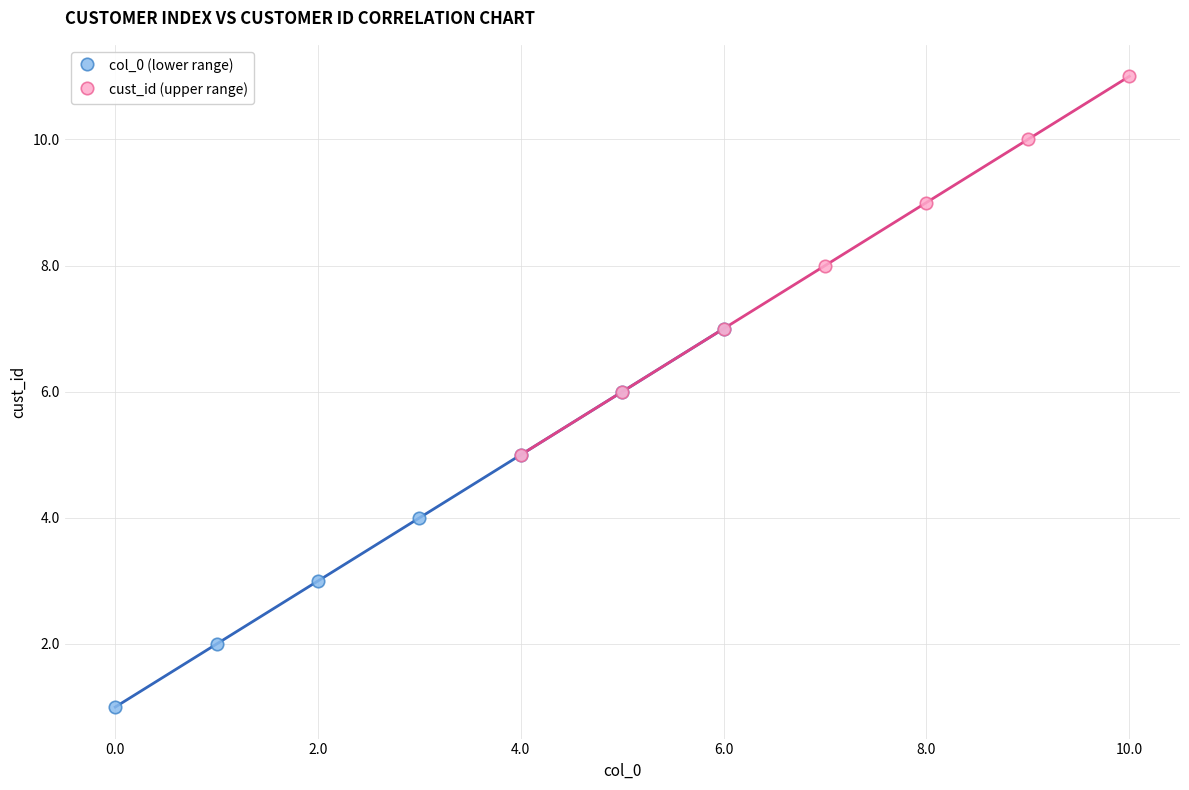

Which series reaches the maximum Y coordinate?

cust_id (upper range)